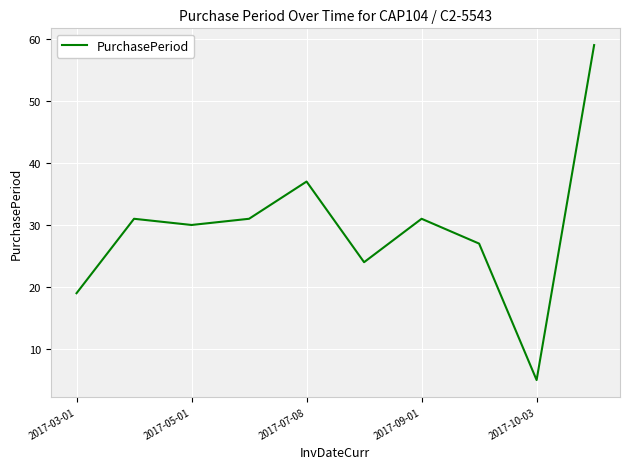

What is the minimum value shown in the chart?

5